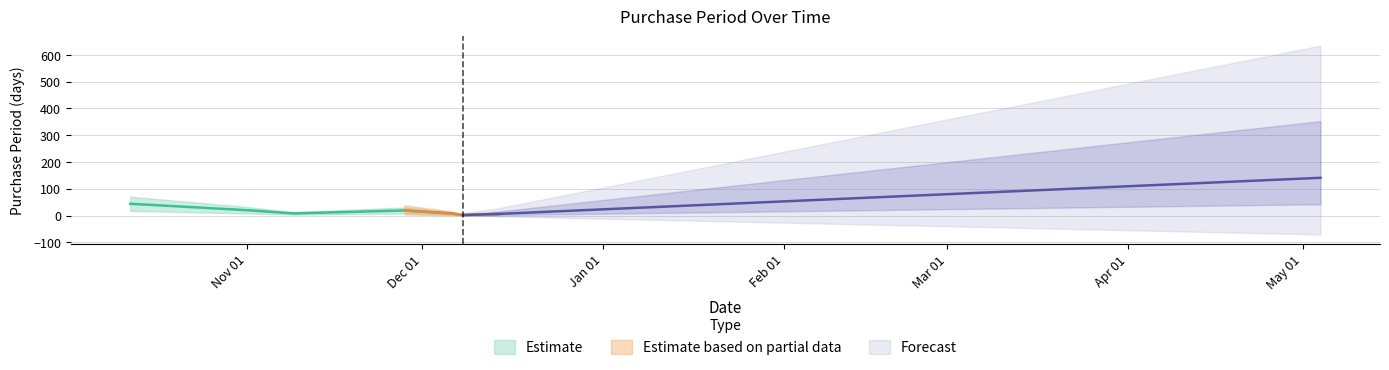

What is the greatest value displayed?

141